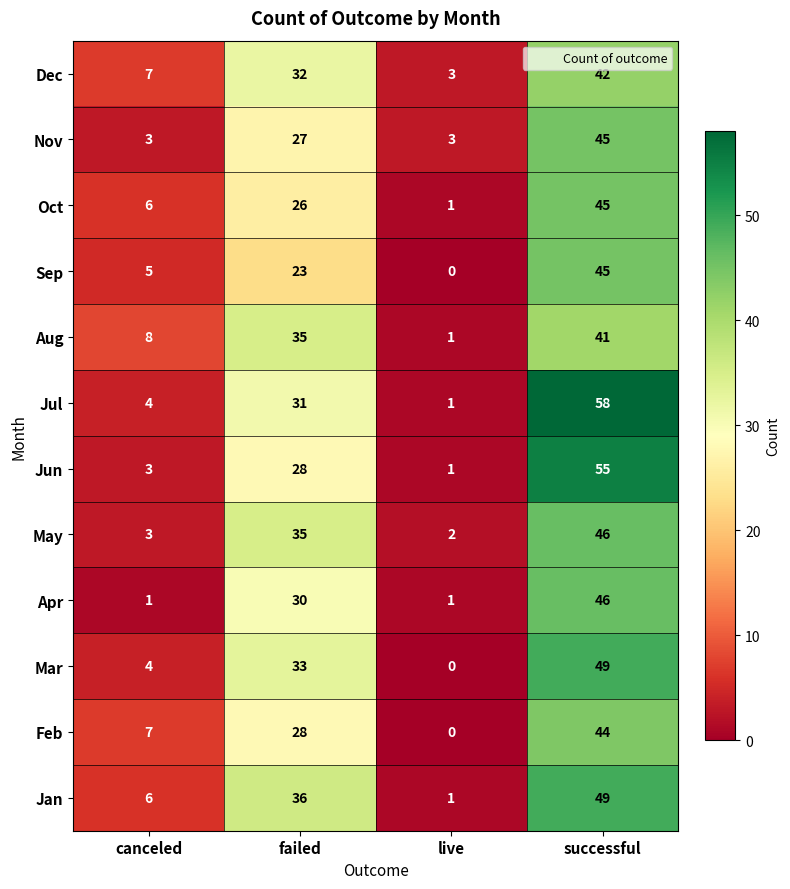

Which series has the widest spread of values?

Jul